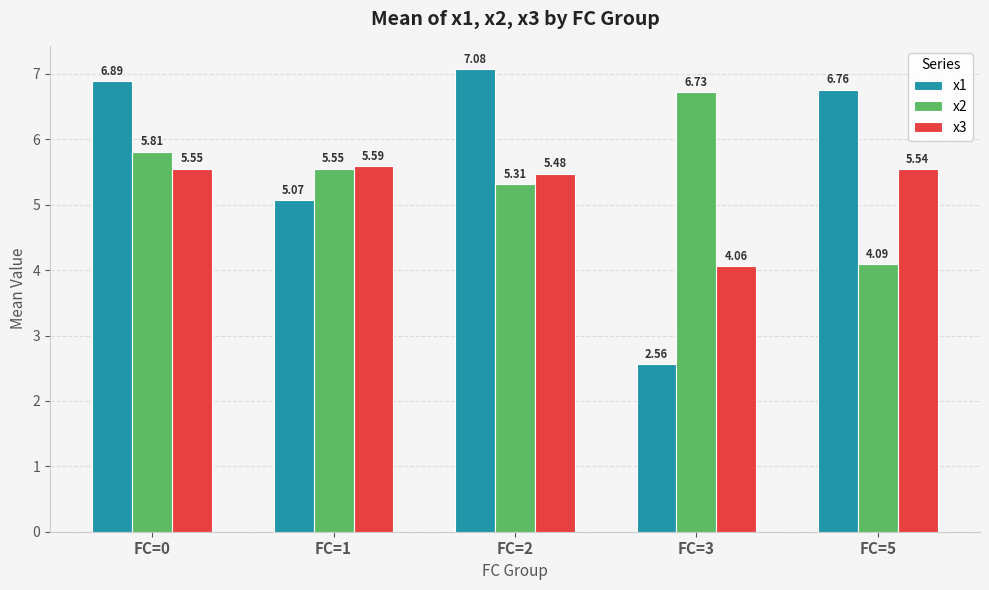

What is the sum of all x1 values?

28.4